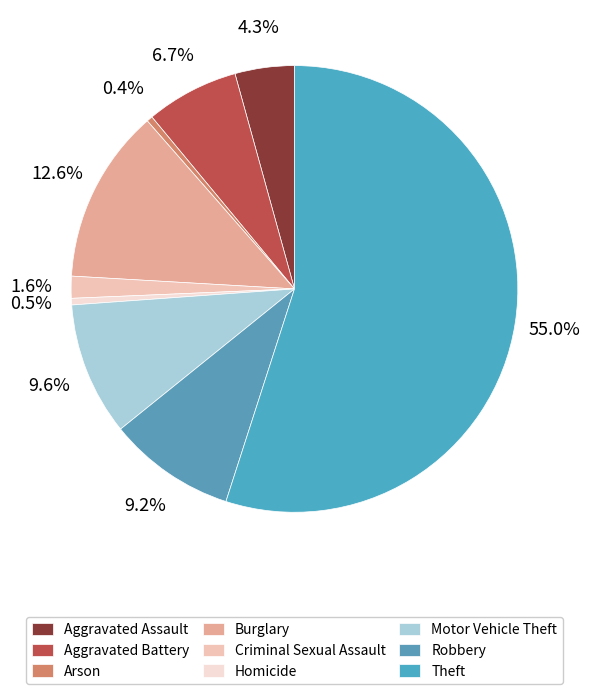

How many slices are in this pie chart?

9